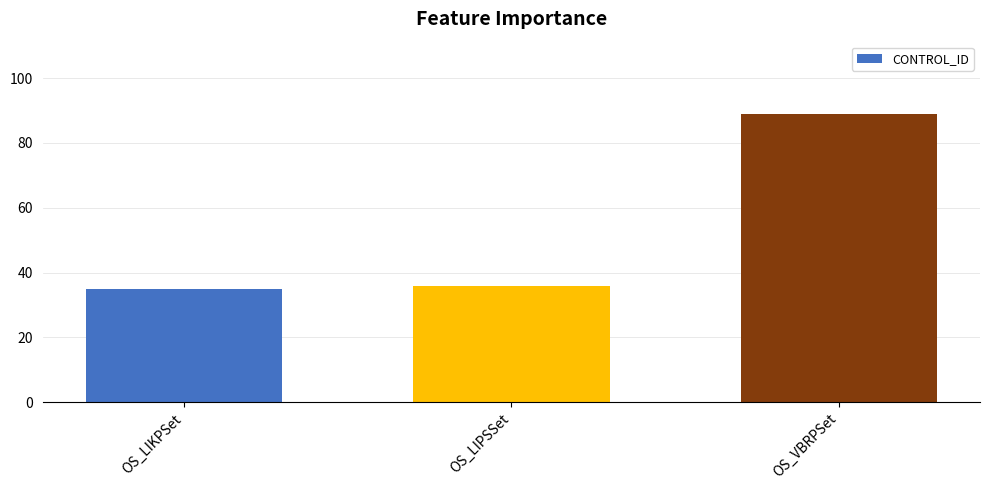

What is the greatest value displayed?

89